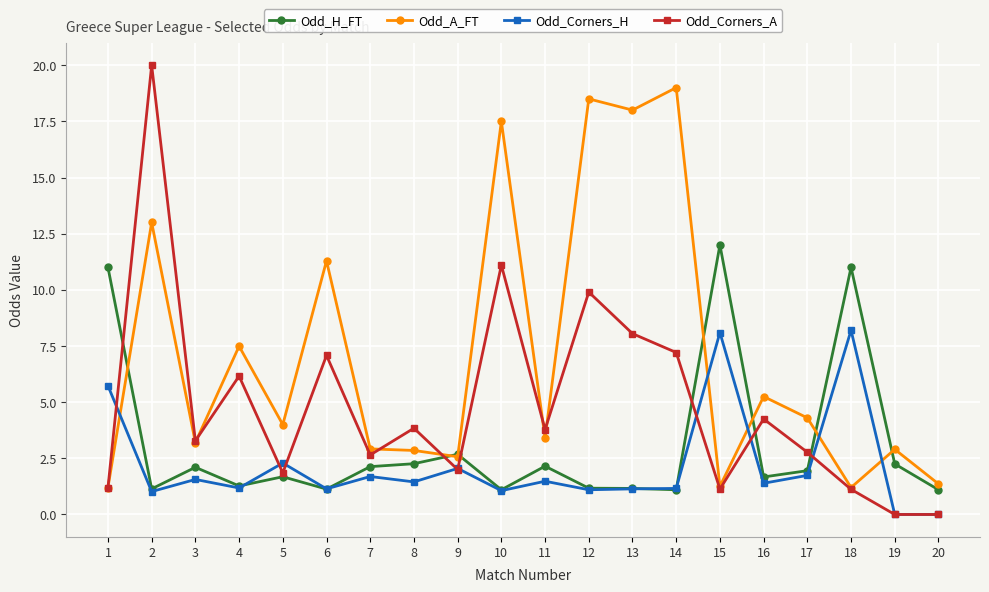

At which label is Odd_H_FT closest to 6?

9